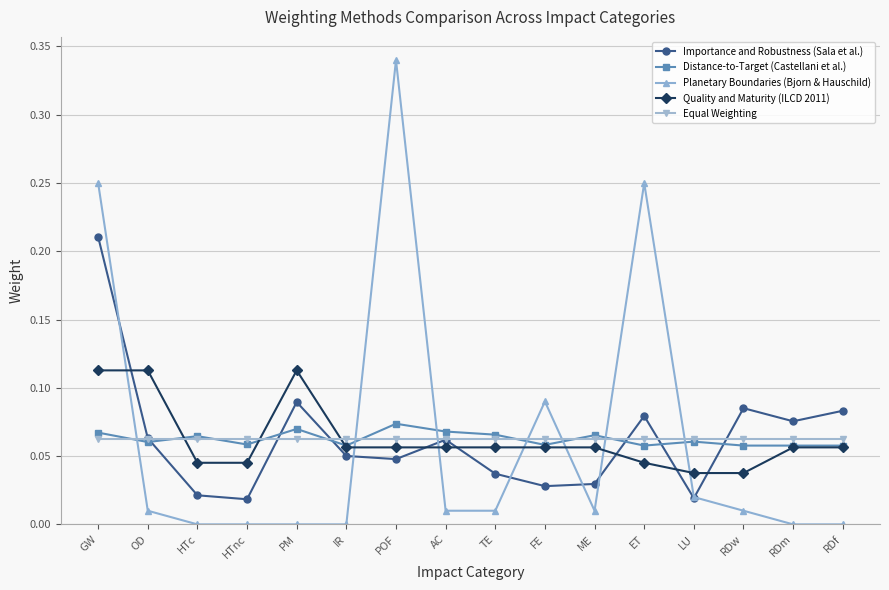

After their last crossing, which series has the higher values: Distance-to-Target (Castellani et al.) or Planetary Boundaries (Bjorn & Hauschild)?

Distance-to-Target (Castellani et al.)